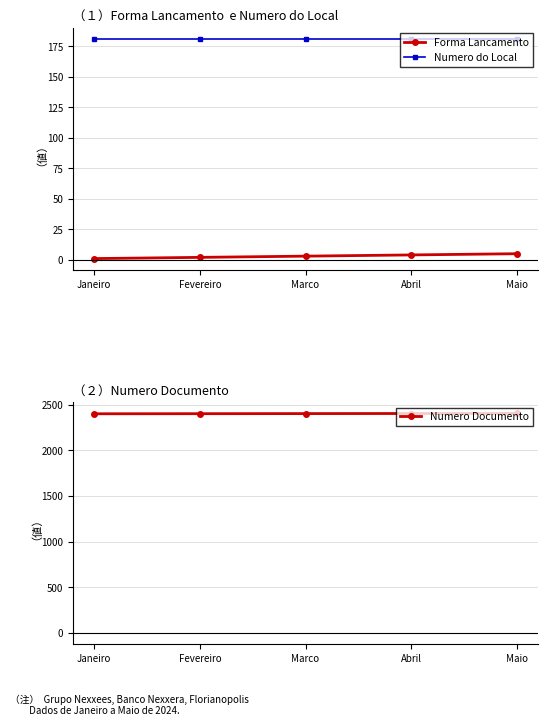

Is it true that Numero Documento equals 2402 at Fevereiro?

True